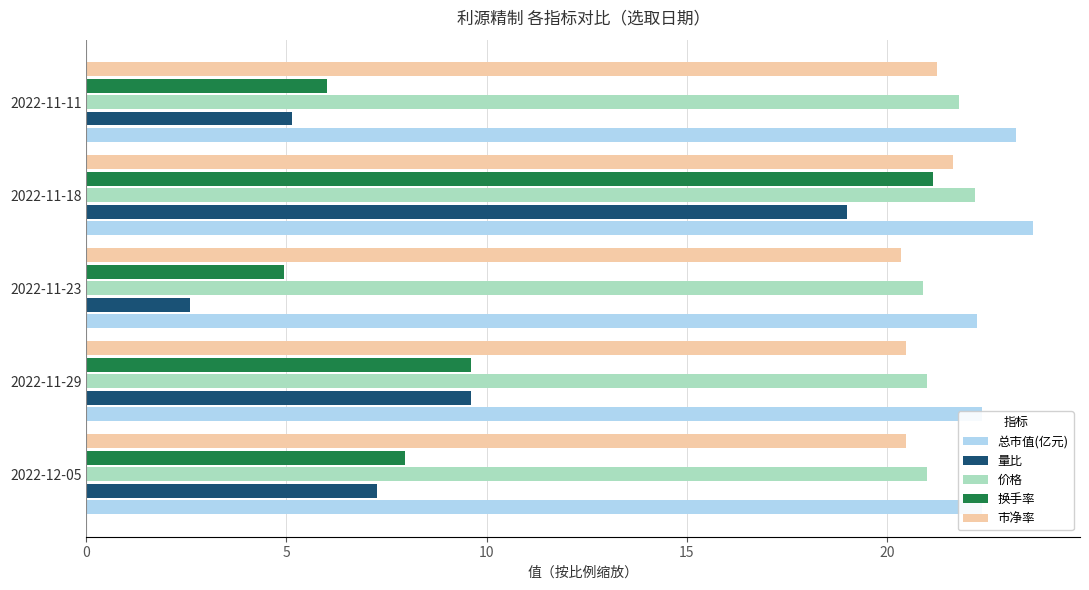

True or false: 市净率 has a value of 37.8 at 2022-11-11.

False